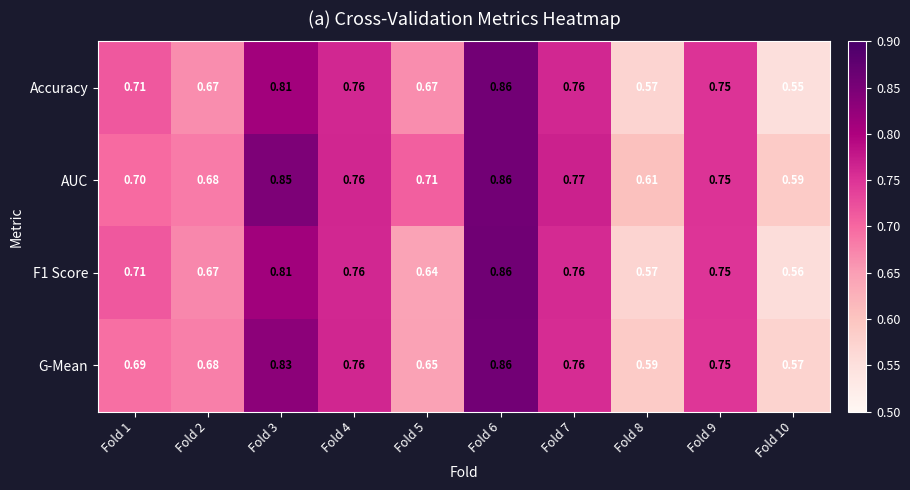

Which series has the largest range (max minus min)?

Accuracy